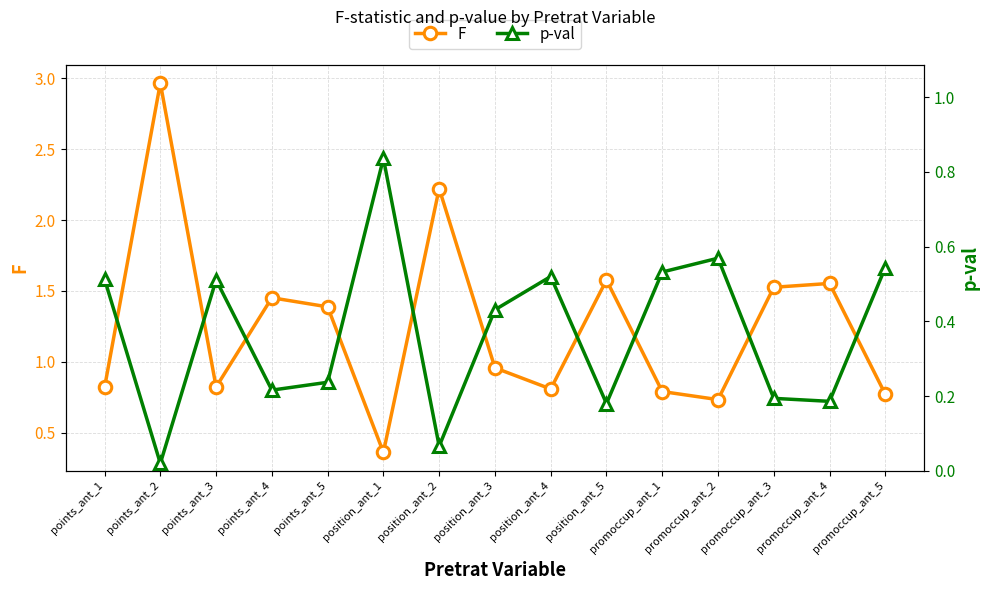

At which category does F reach its first local peak?

points_ant_2